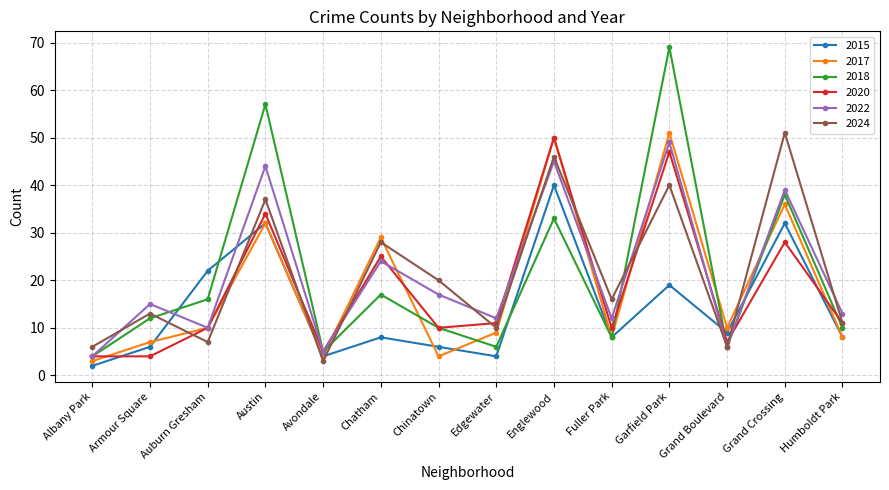

What position from the left is Humboldt Park?

14